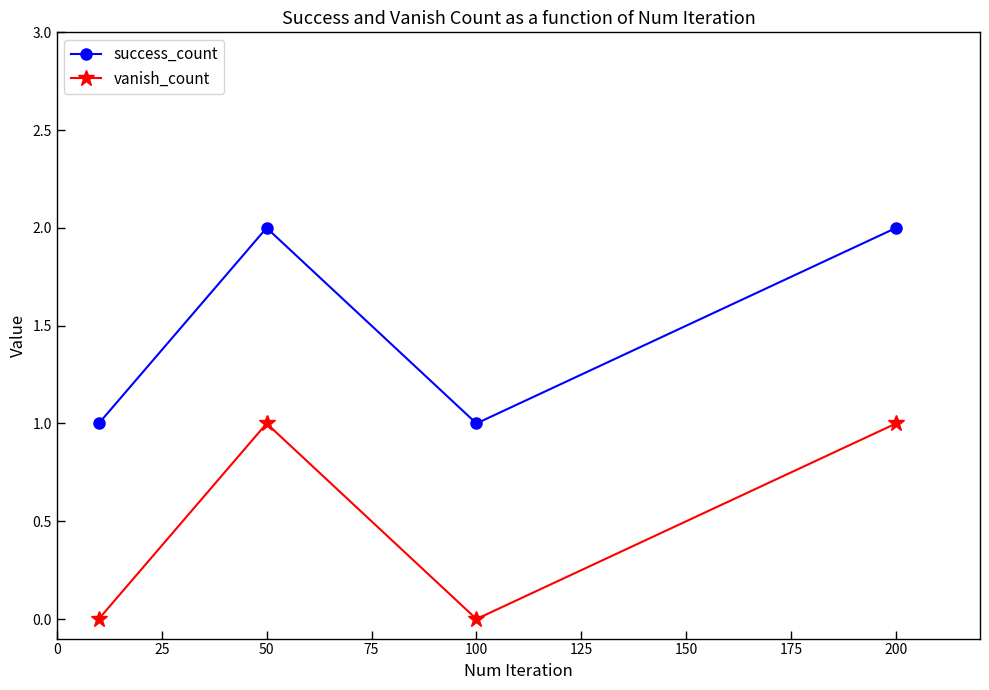

True or false: success_count has more than 0 points higher than both neighbors.

True